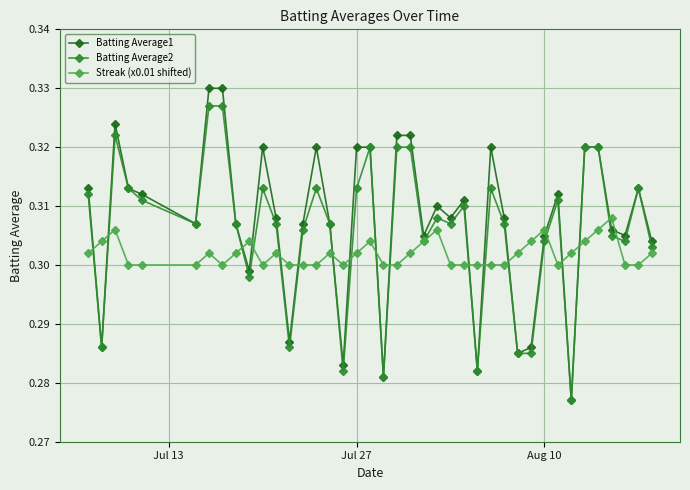

Which series has the widest spread of values?

Batting Average1